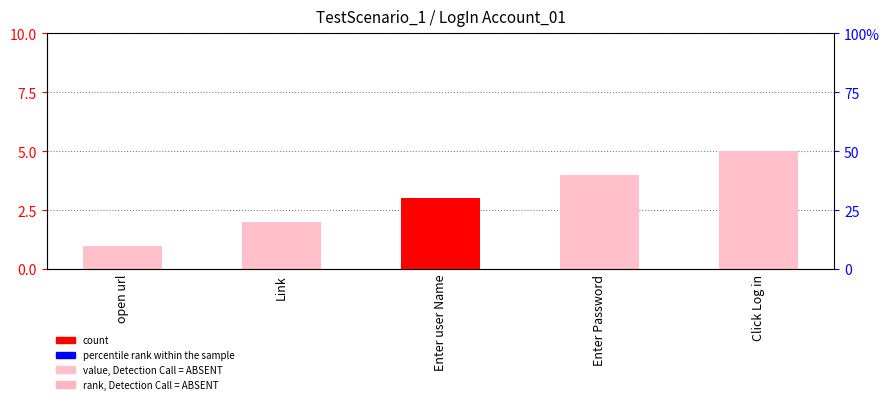

How many data points are less than 3?

2